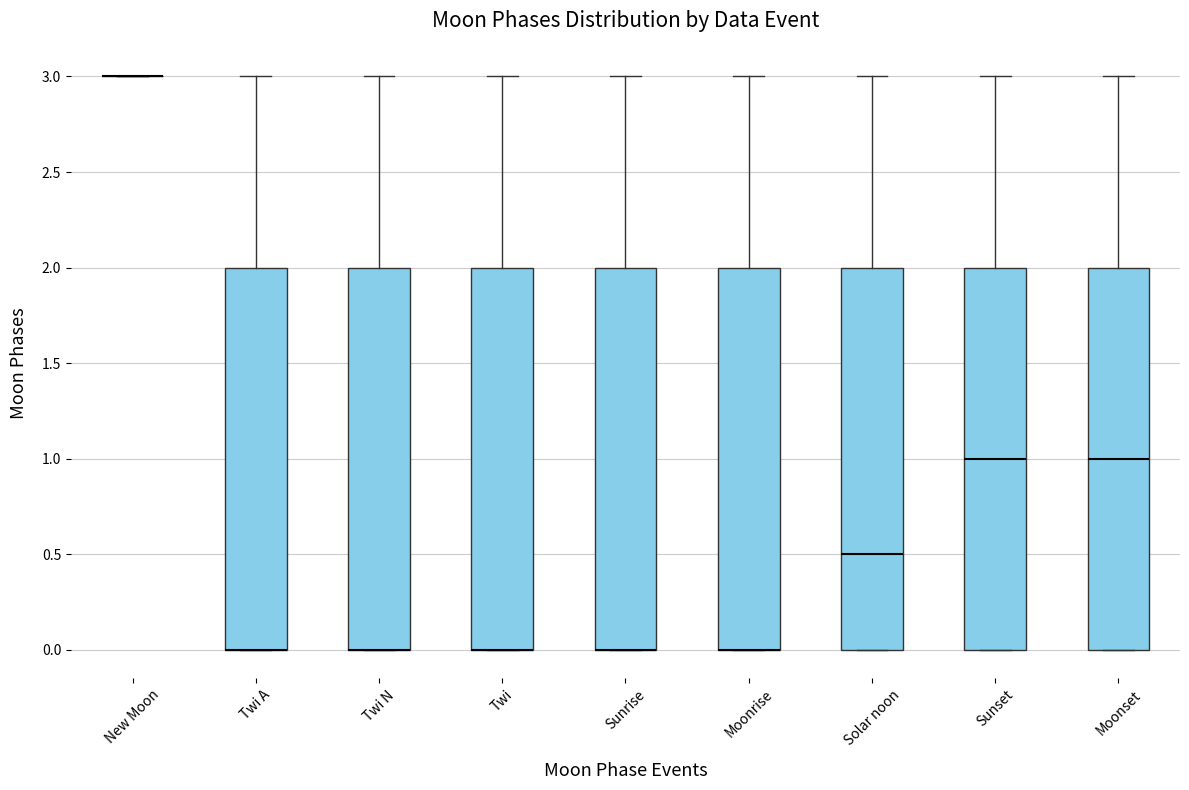

Where is the upper edge of the box for Twi N on the y-axis? The values are not printed on the chart, so give them approximately, as read against the axis.

2.0